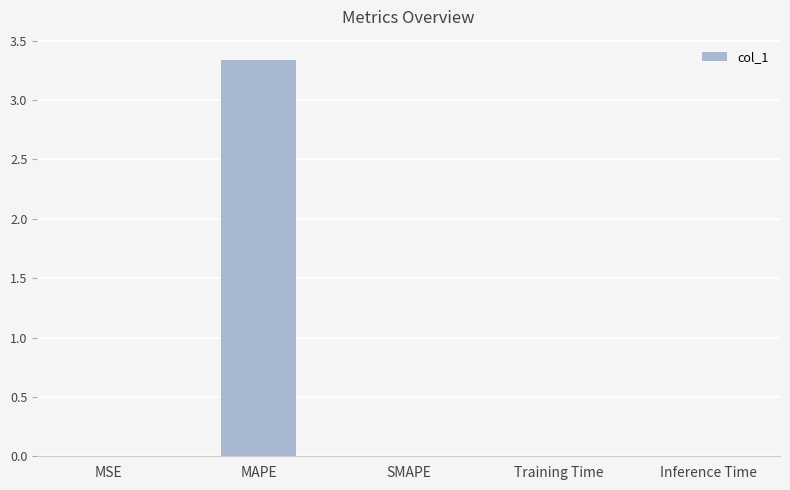

The chart shows a value of 0.0 at MSE. True or false?

True